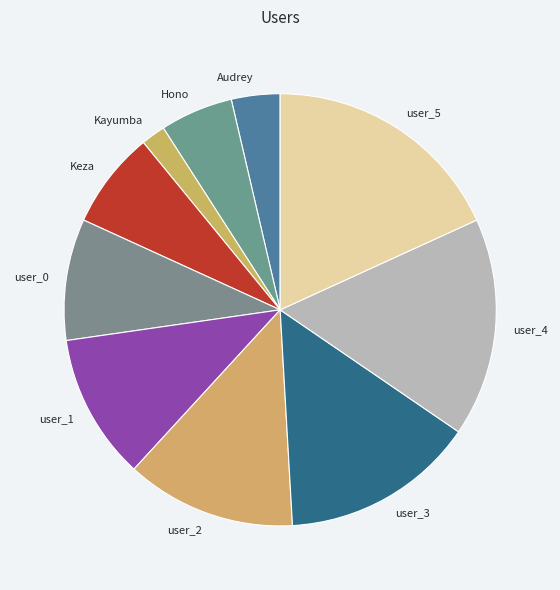

What is the smallest slice in the pie chart?

Kayumba